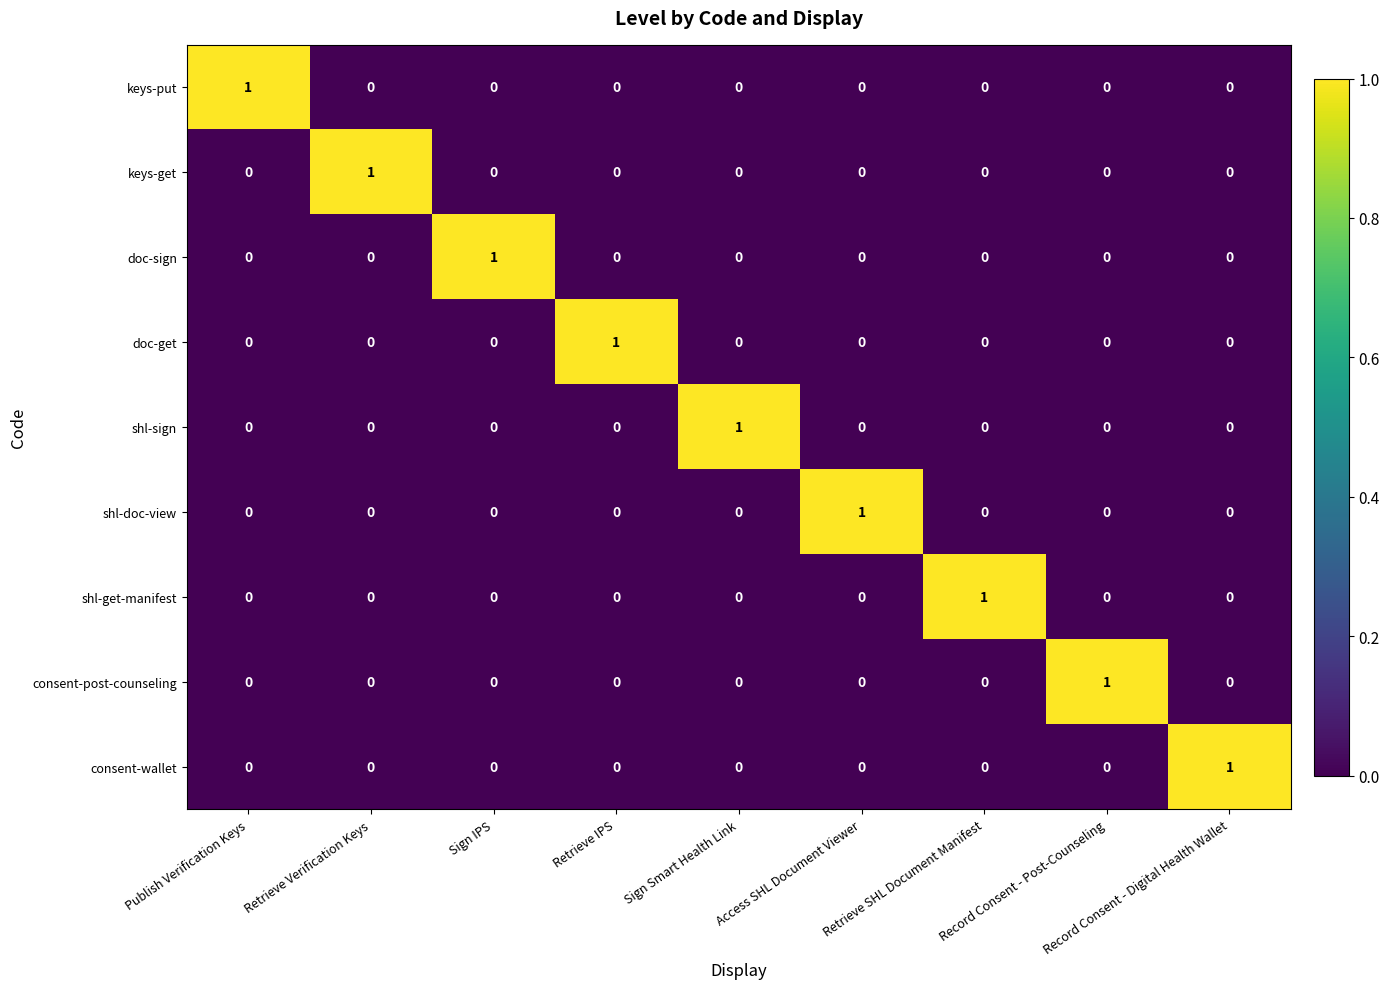

At how many categories does at least one series exceed 0?

9